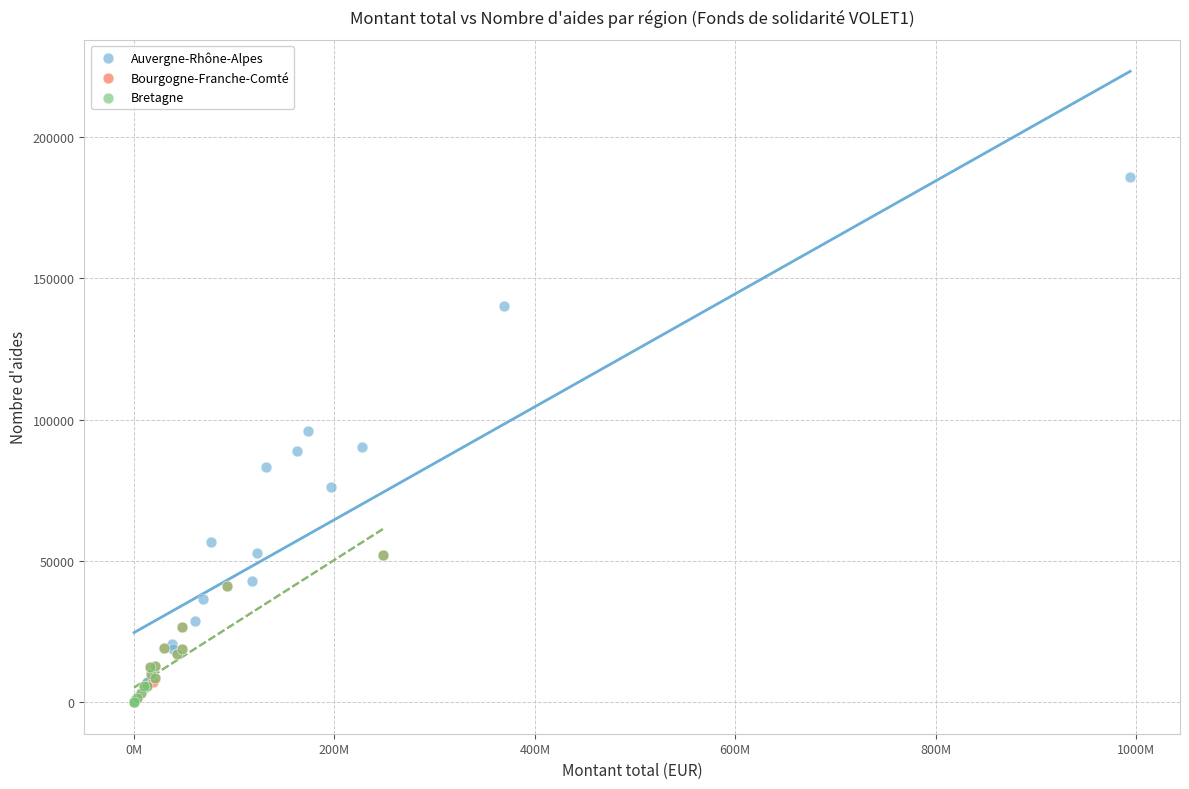

Which series reaches the maximum Y coordinate?

Auvergne-Rhône-Alpes